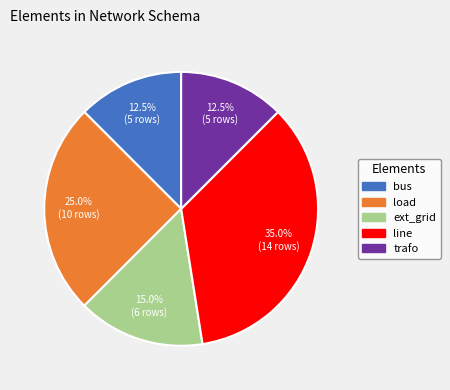

What percentage is the line slice, to the nearest percent?

35%